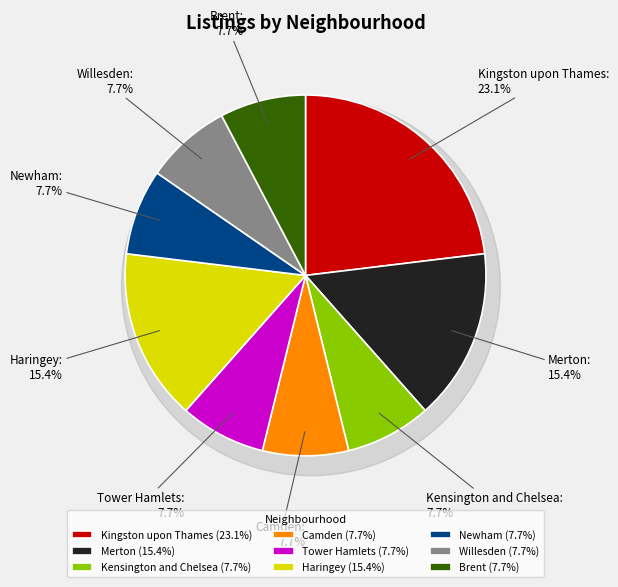

To the nearest percent, what is the difference between the Merton and Camden slice percentages?

8%